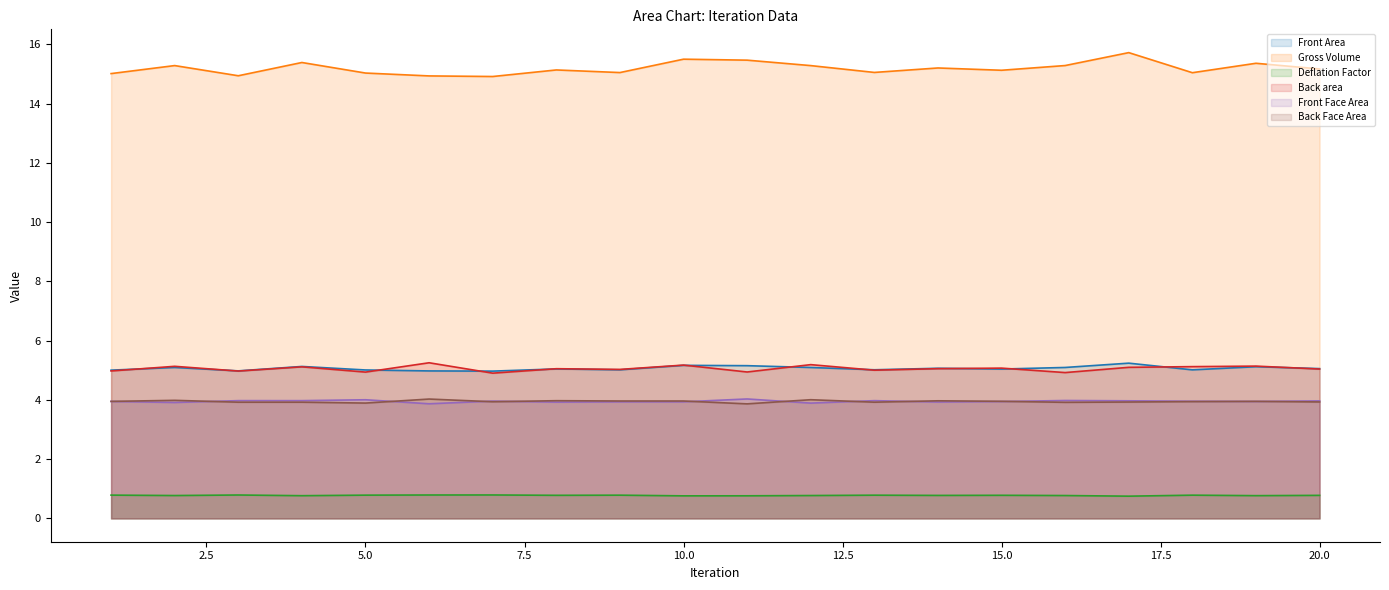

At which category is the sum across all series the highest?

17